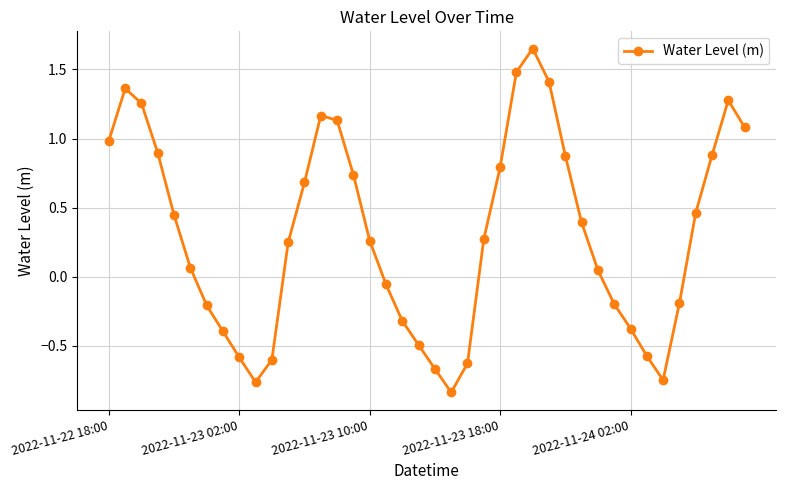

What is the difference between the second highest and minimum values?

2.3